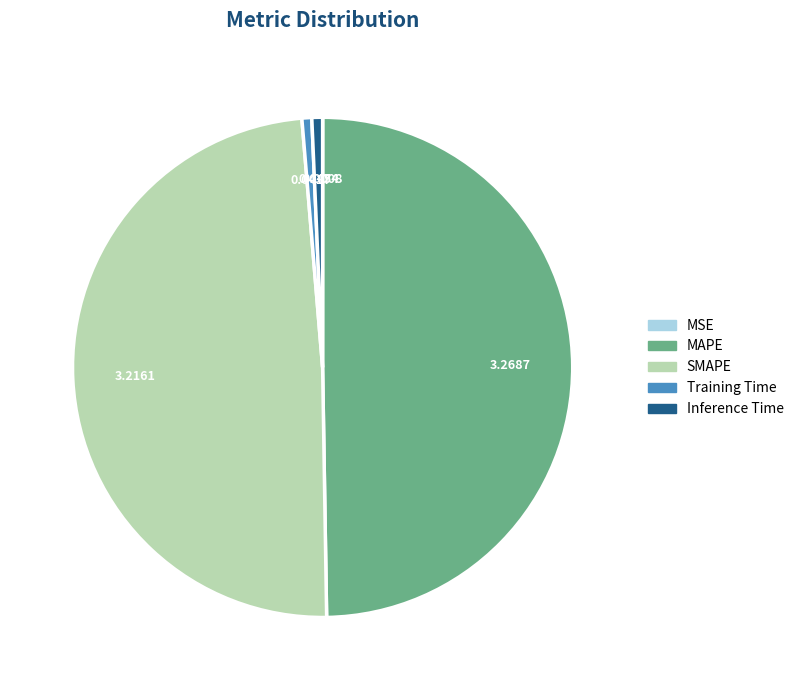

Does SMAPE represent more than half of the total?

No